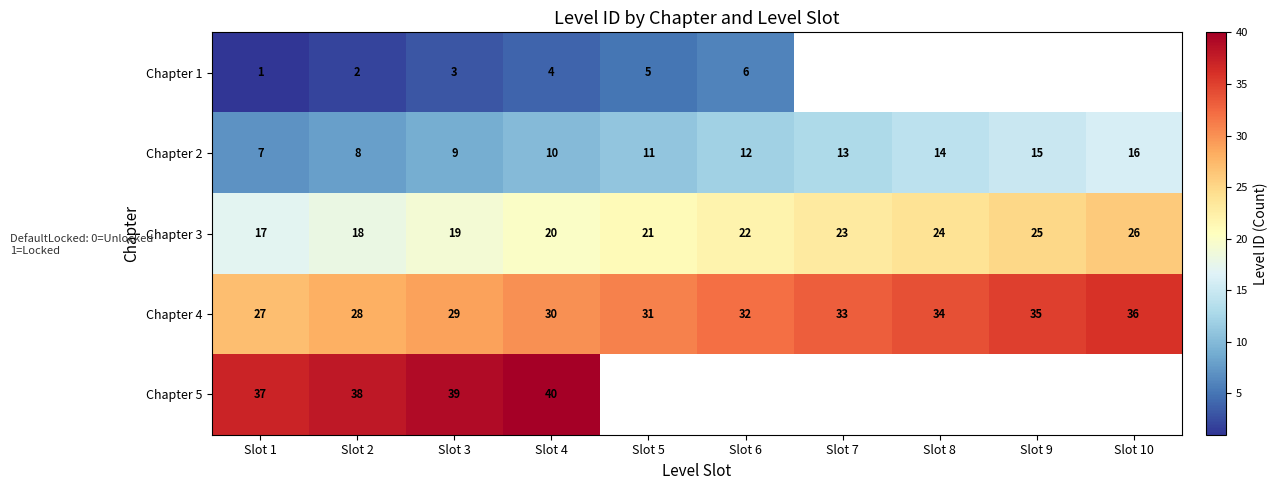

What is the minimum value for Chapter 4?

27